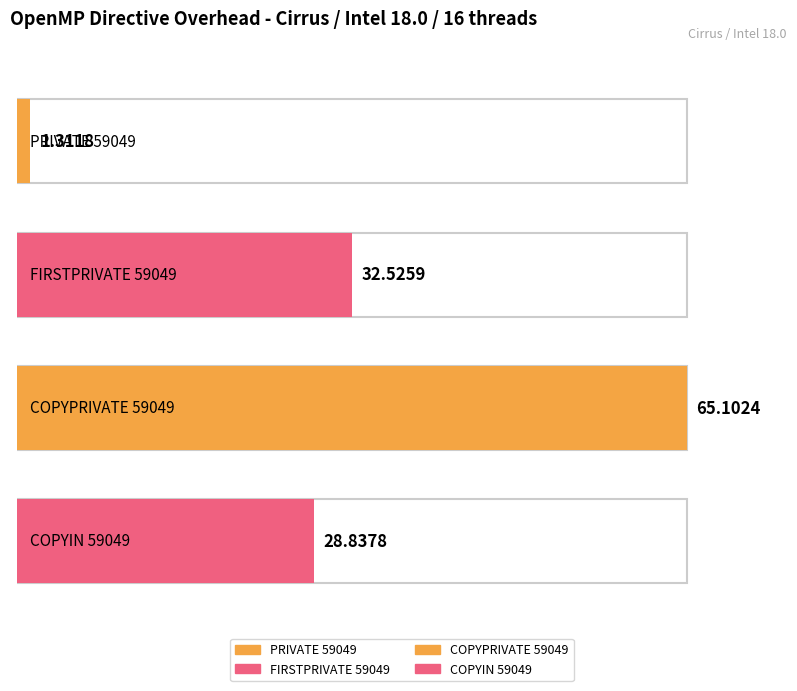

What is the change in value from COPYPRIVATE 59049 to COPYIN 59049?

-36.3